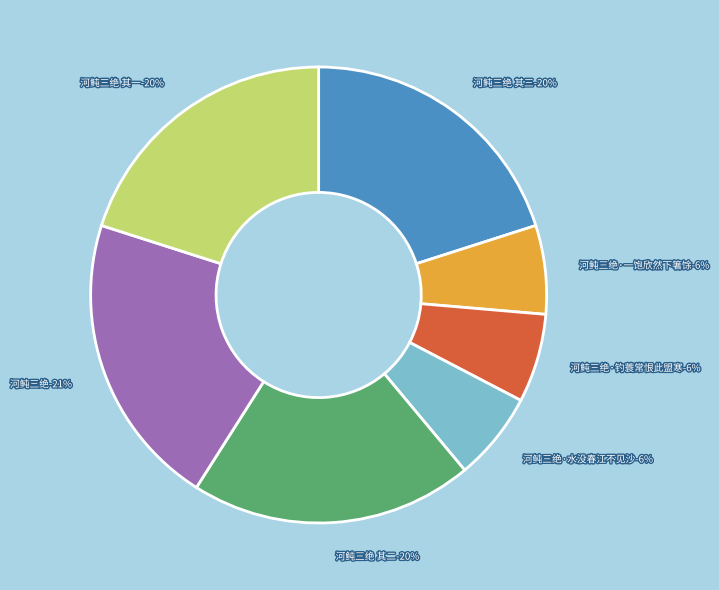

Does 河鲀三绝·钓蓑常恨此盟寒 represent more than half of the total?

No